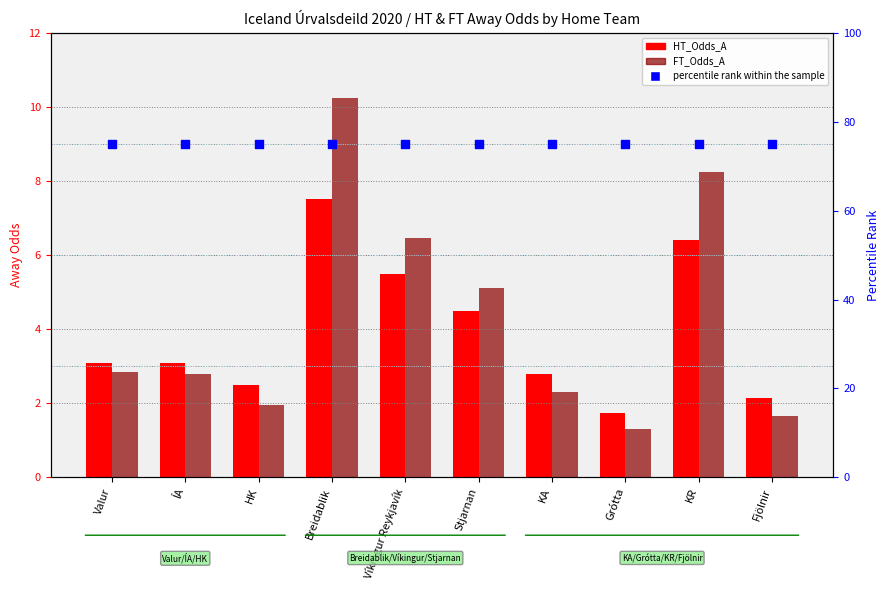

Which series reaches the minimum Y coordinate?

FT_Odds_A